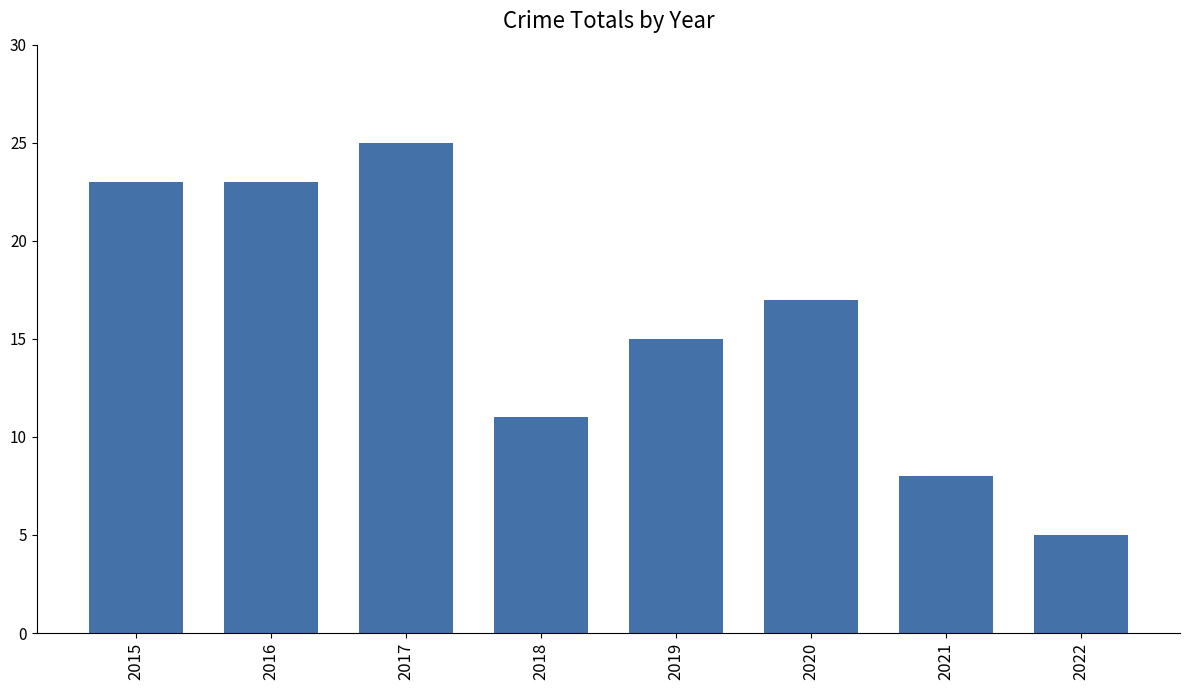

What is the change in value from 2016 to 2021?

-15